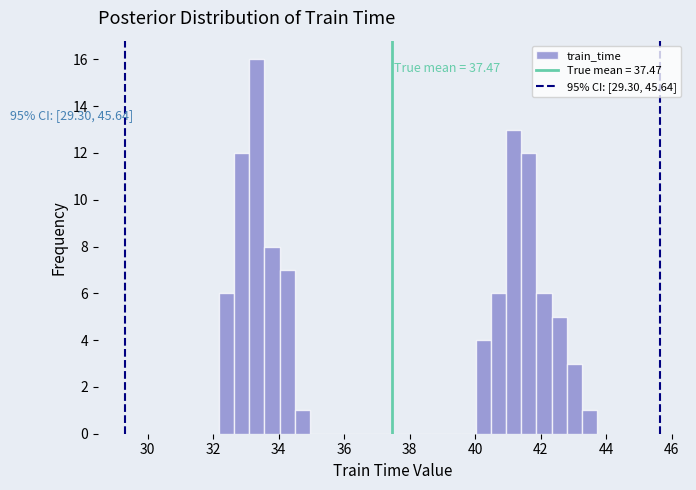

Around what value on the x-axis is the tallest bar? Give the approximate position of its centre, as read against the axis.

33.4